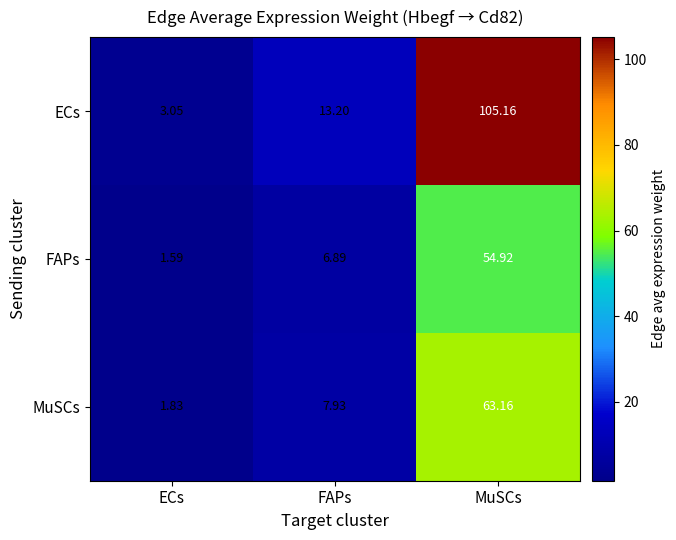

Rank the series by their average value, from highest to lowest.

ECs, MuSCs, FAPs